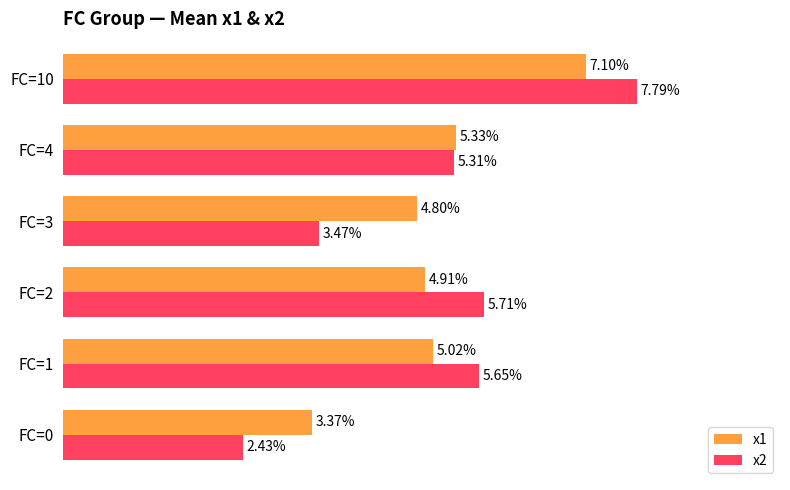

Which series has the largest total across all categories?

x1